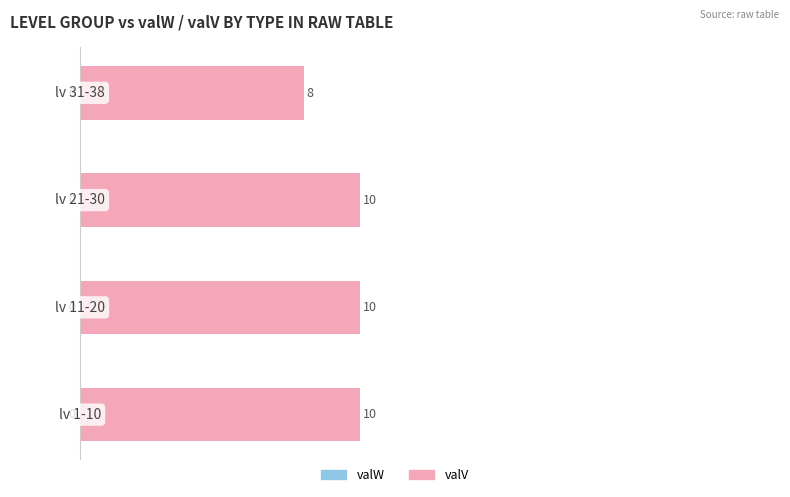

What is the sum of all values?

38